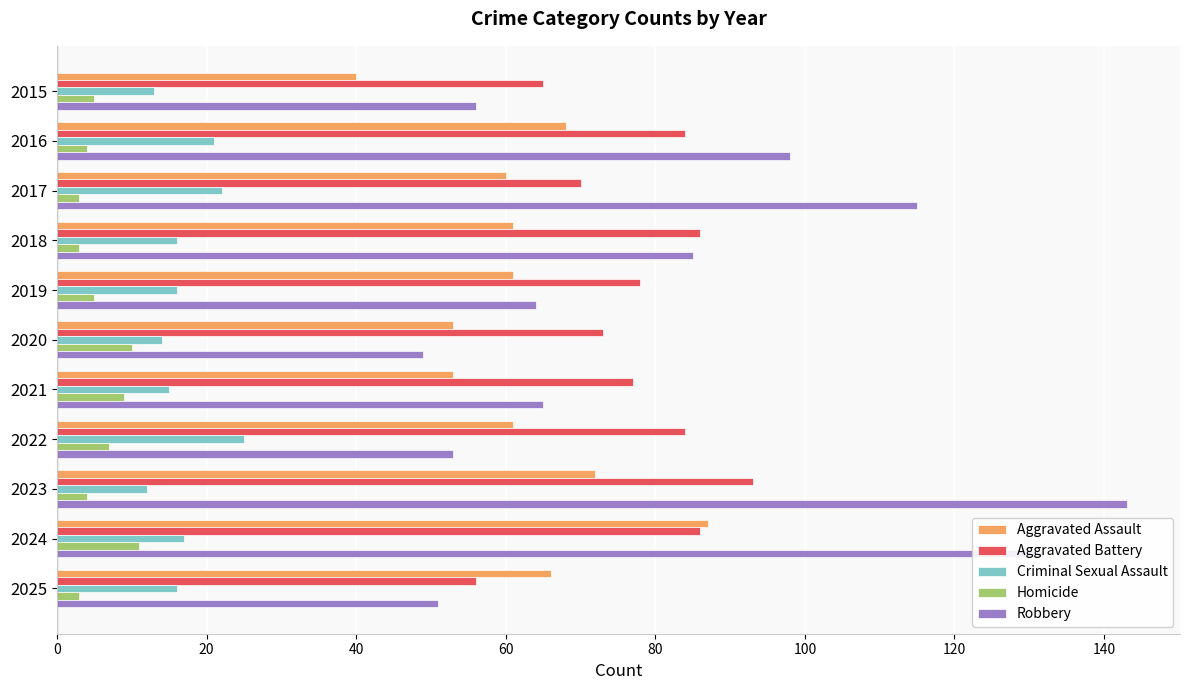

Which series has the largest total across all categories?

Robbery